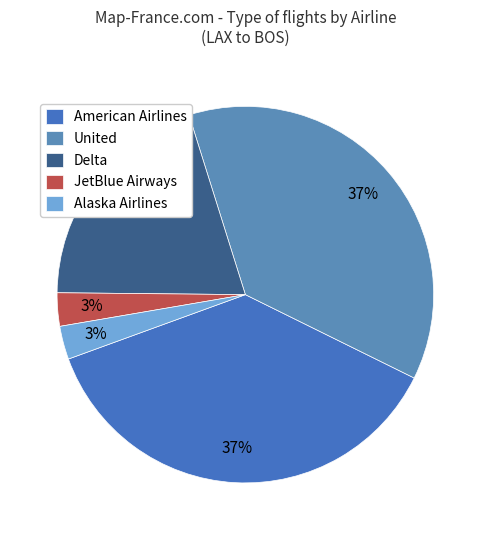

The American Airlines slice represents 29% of the pie. True or false?

False